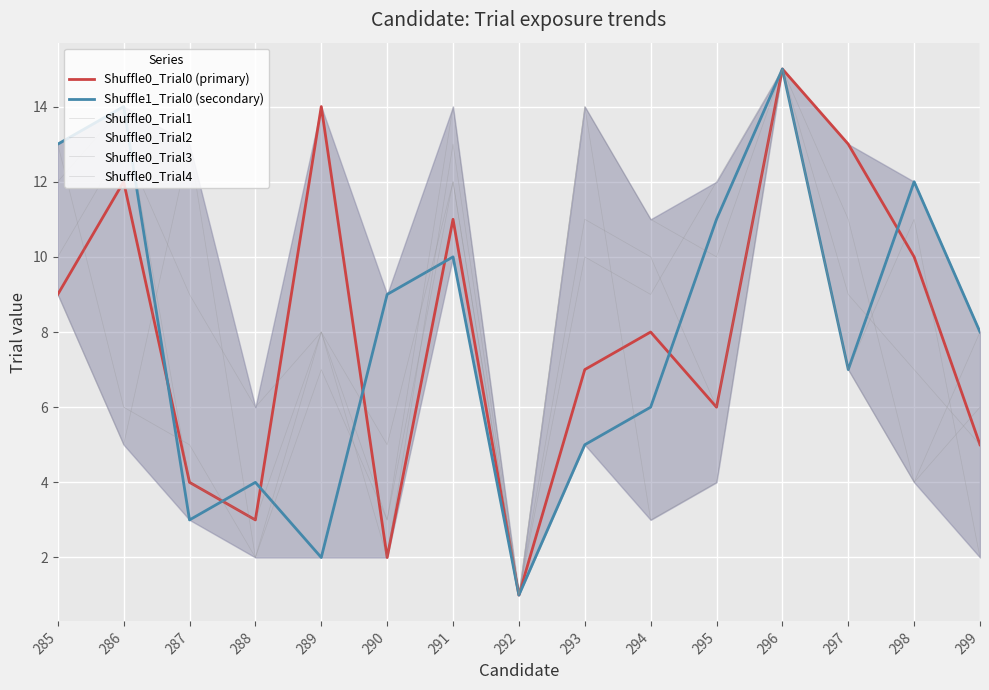

True or false: Shuffle0_Trial3 and Shuffle1_Trial0 (secondary) cross at least once.

True